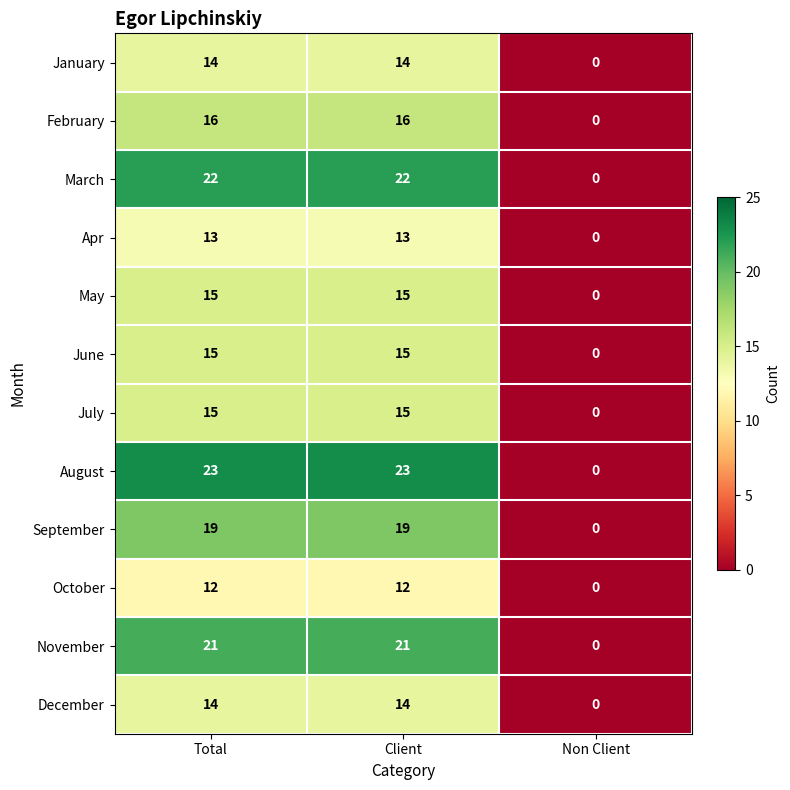

Which series has the largest total across all categories?

August